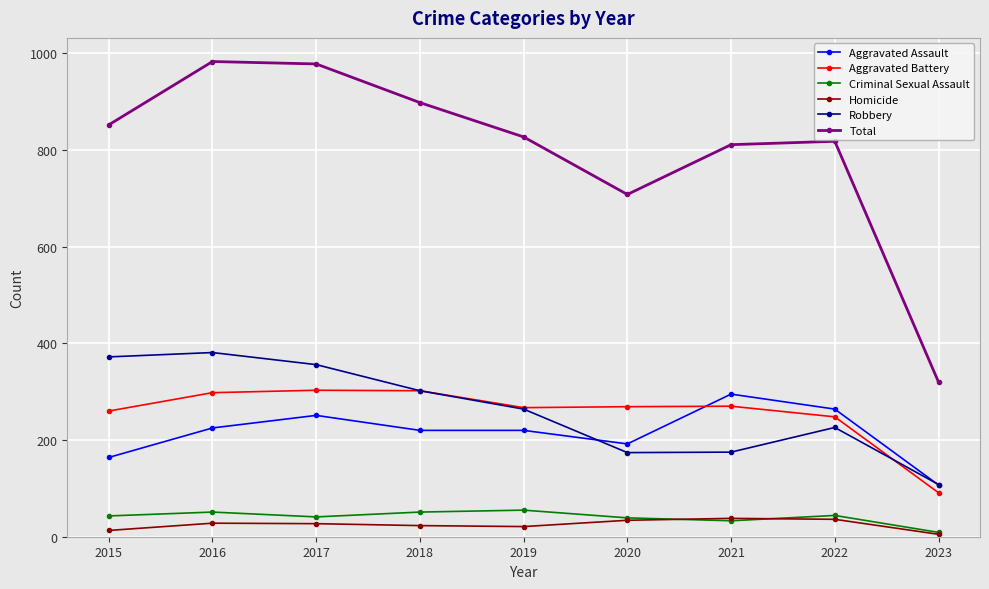

True or false: Robbery and Criminal Sexual Assault intersect in this chart.

False